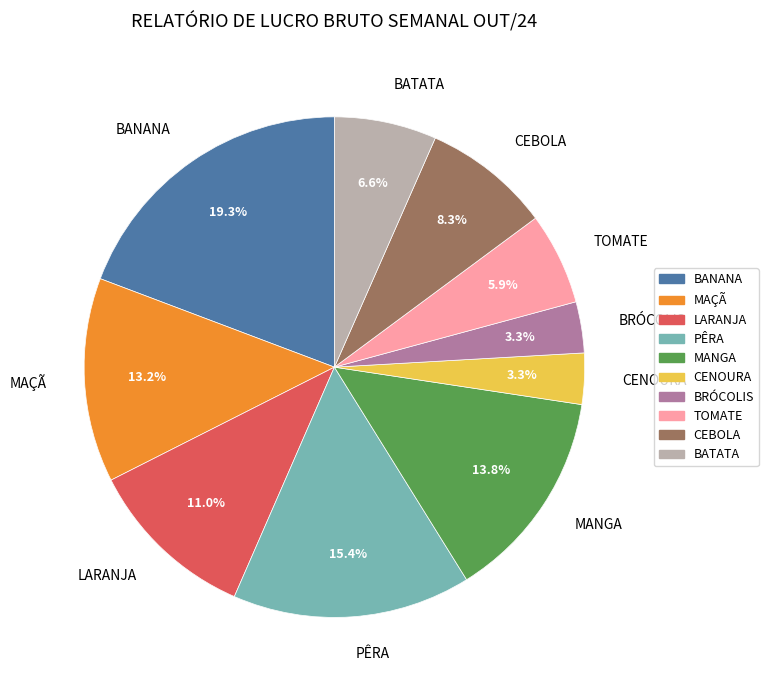

What percentage do BATATA and PÊRA together represent?

22.0%